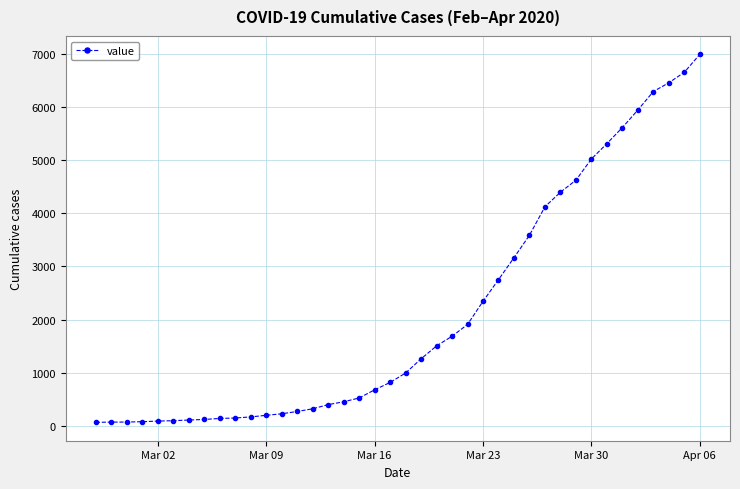

What is the greatest value displayed?

6994